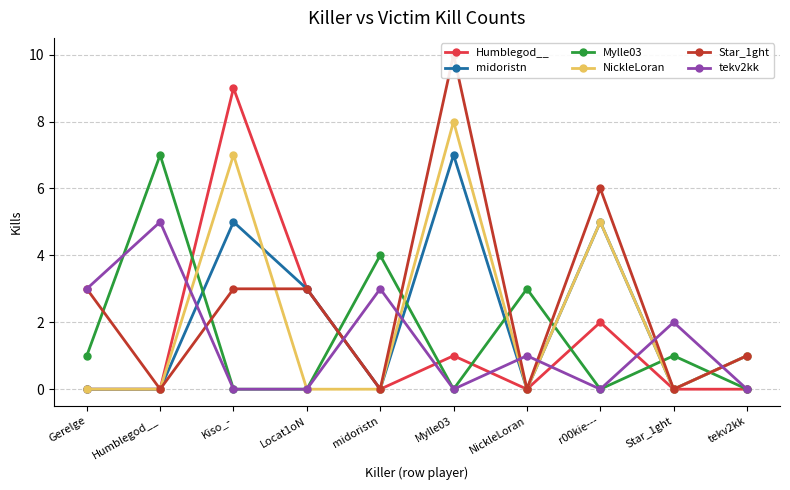

At which label is midoristn closest to 3?

Locat1oN